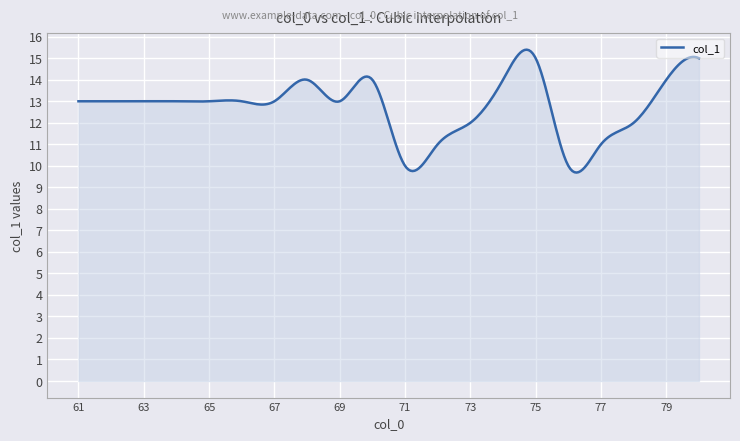

What is the smallest value displayed?

9.7